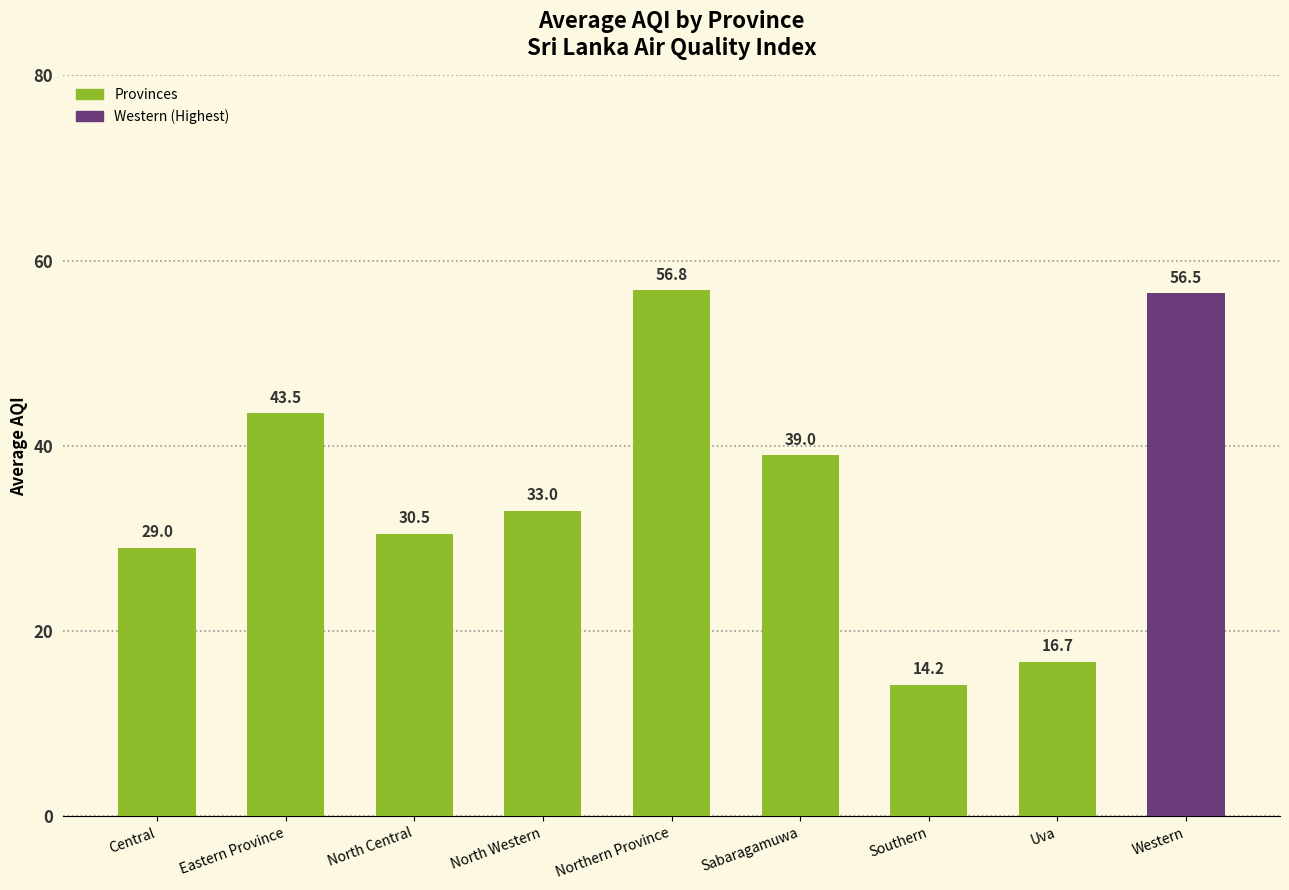

What is the value of the 7th bar from the left?

14.2